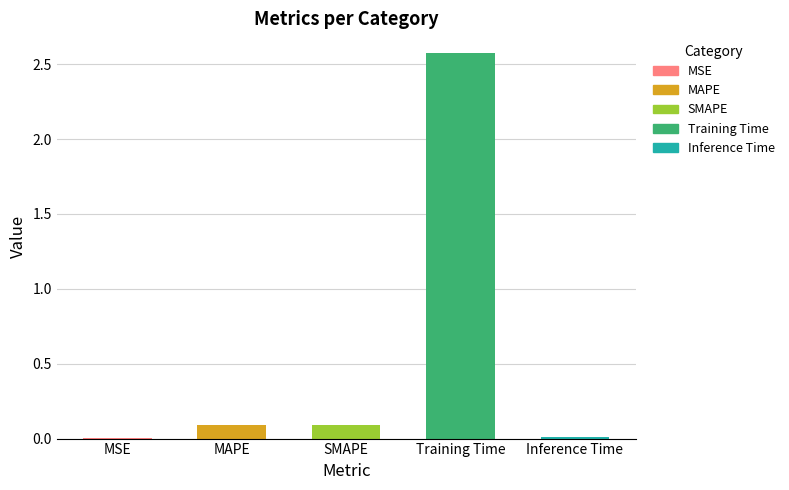

True or false: the data shows 0.8 at Training Time.

False